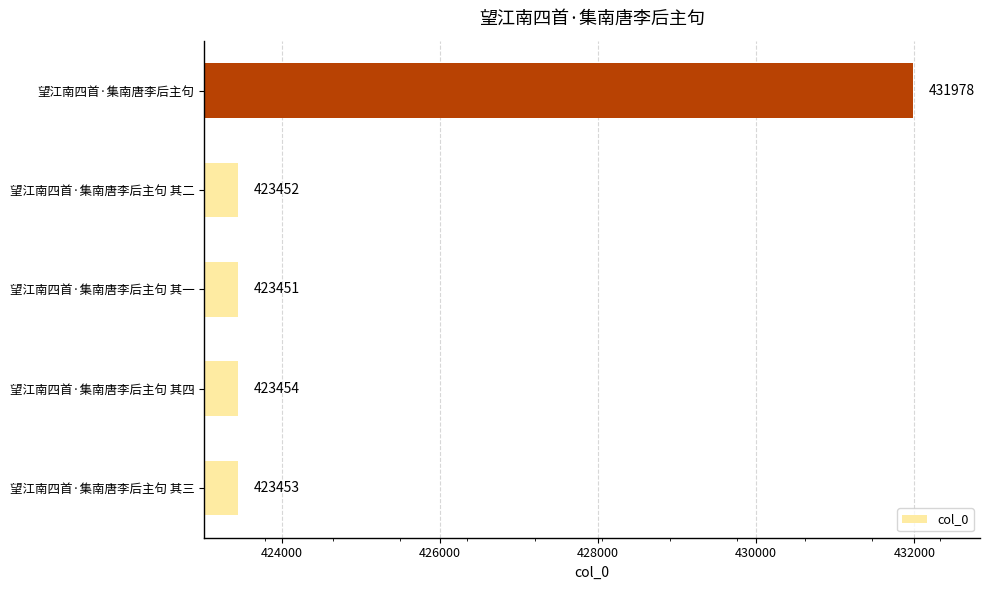

At which label is the value closest to 427714?

望江南四首·集南唐李后主句 其四